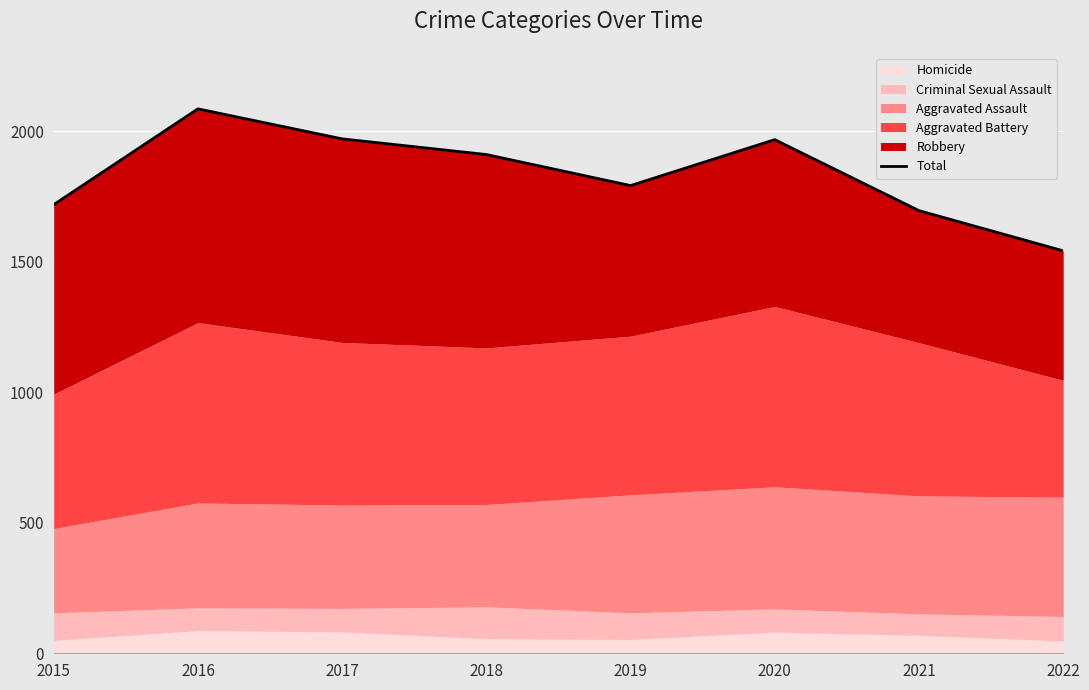

Reading right to left, transcribe all the data shown in this chart.

2022=1542	2021=1696	2020=1968	2019=1792	2018=1911	2017=1971	2016=2086	2015=1719